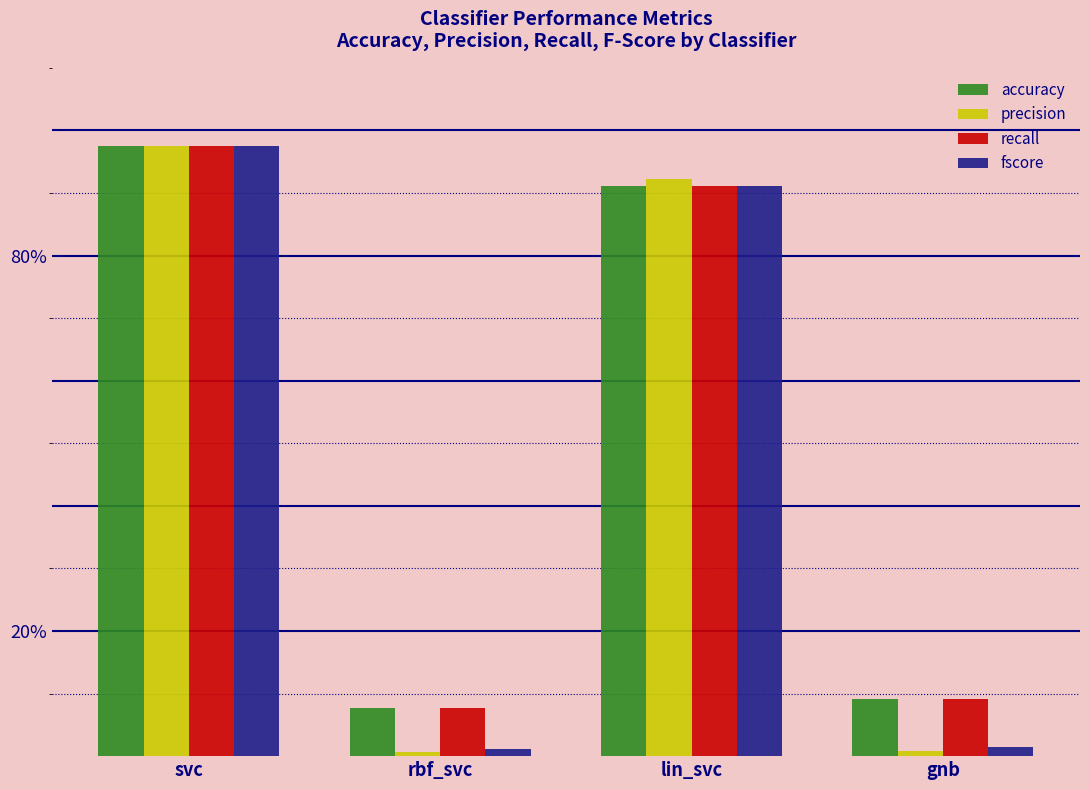

At svc, list the series in order from smallest to largest.

accuracy, recall, fscore, precision